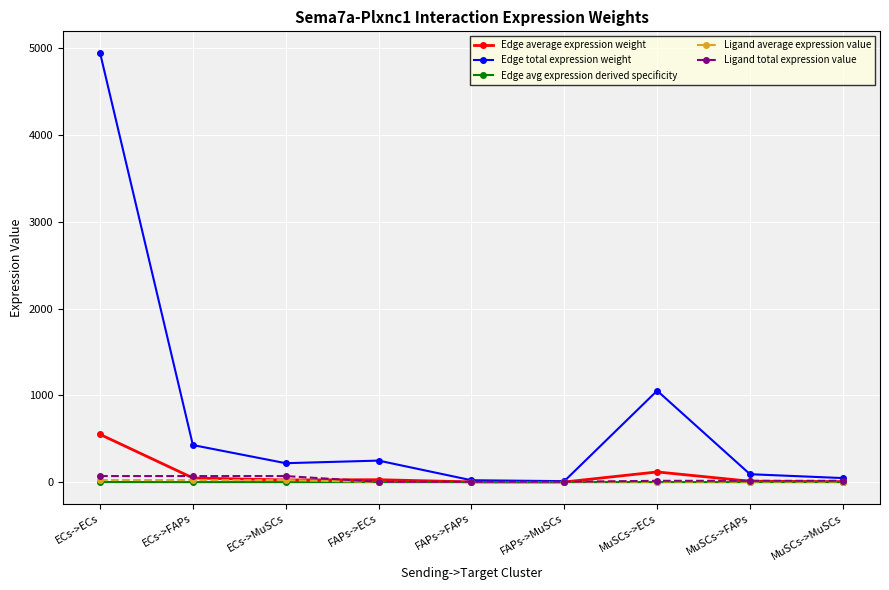

What is the label of the 4th point from the left?

FAPs->ECs